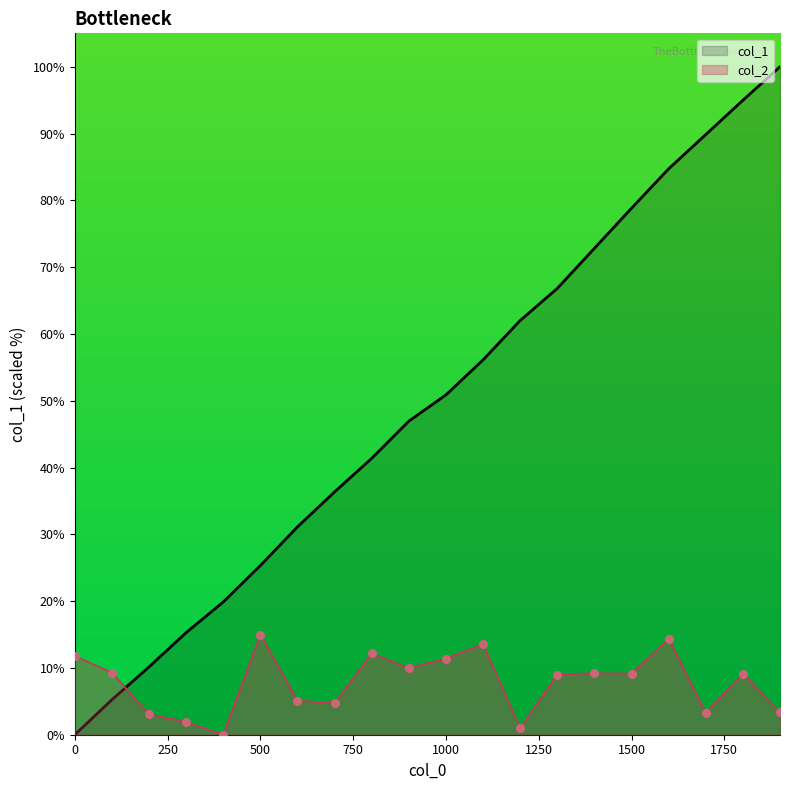

What are all the series names shown in the legend?

col_1, col_2